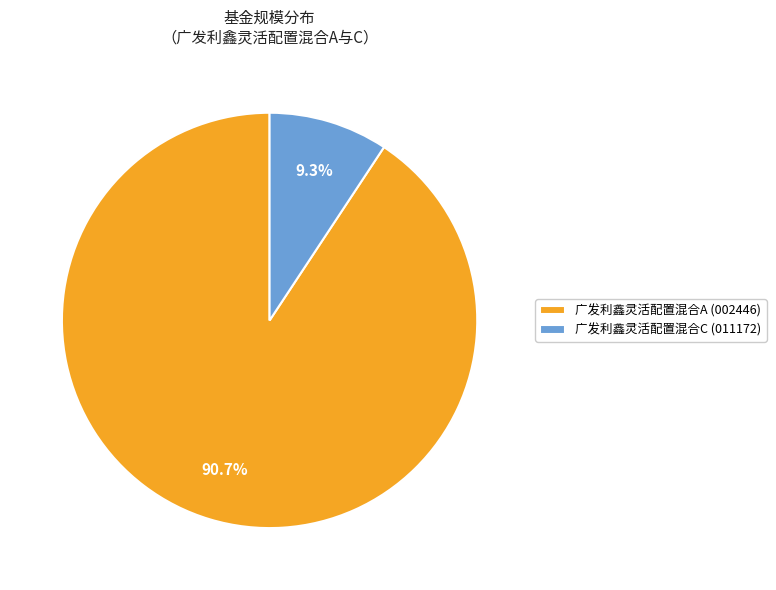

Which slice represents more than half of the pie?

广发利鑫灵活配置混合A